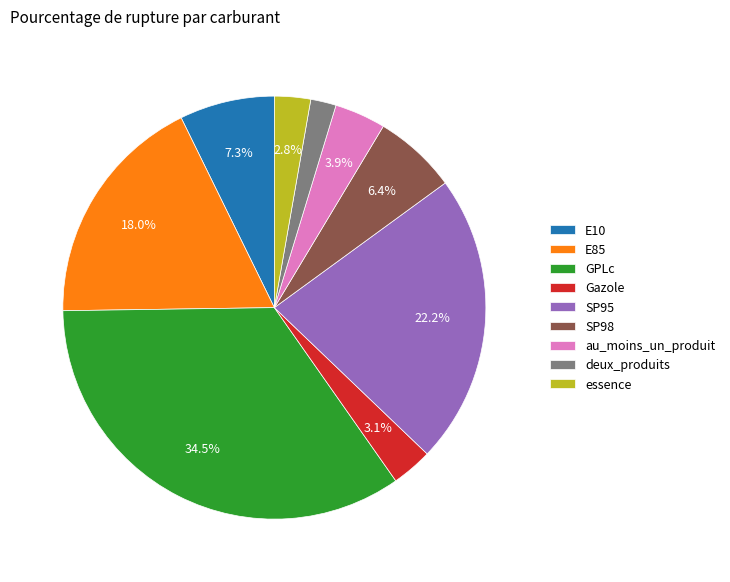

Count the number of slices in the pie.

9